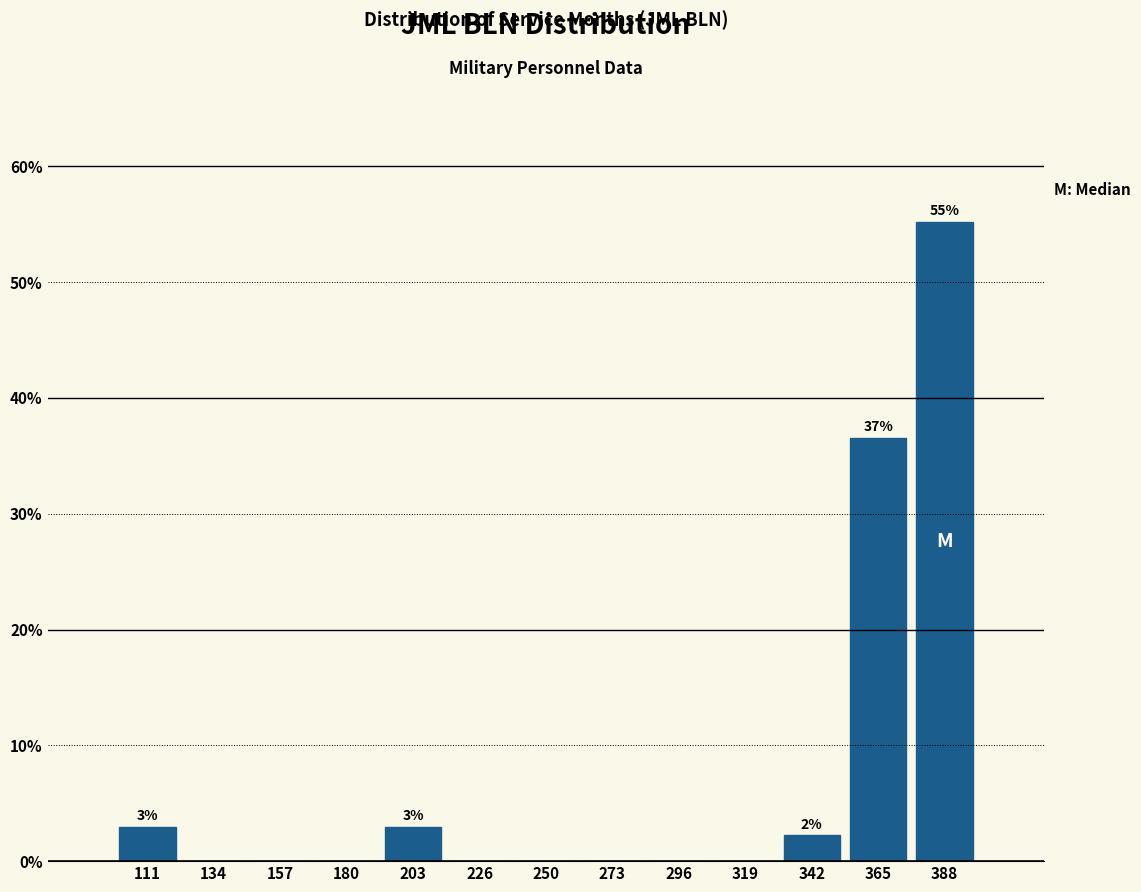

Over which range of the x-axis is the bar tallest?

375 to 400